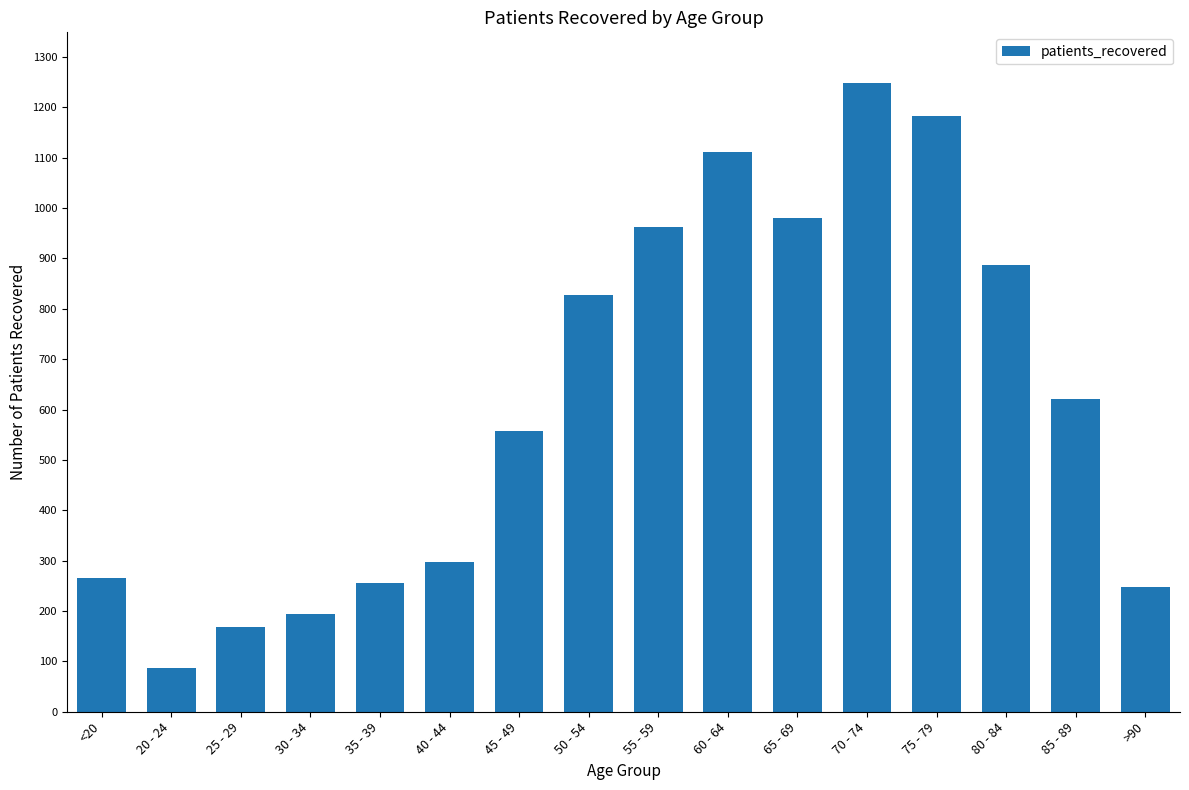

How many values are below 620?

8